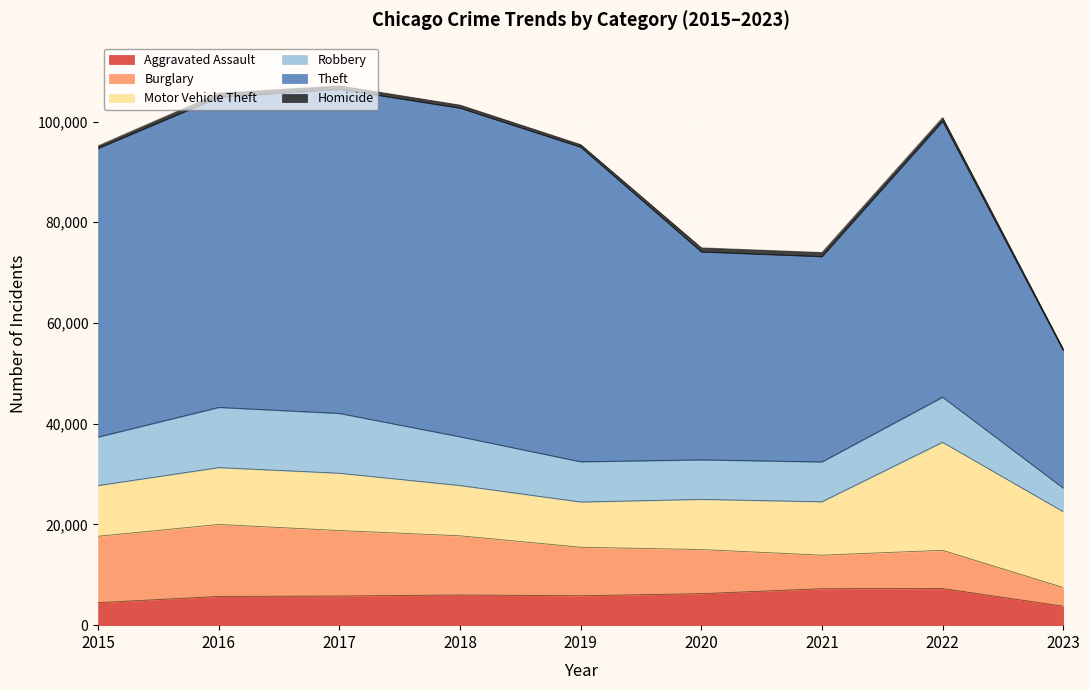

Rank the series by their maximum value, from lowest to highest.

Homicide, Aggravated Assault, Robbery, Burglary, Motor Vehicle Theft, Theft